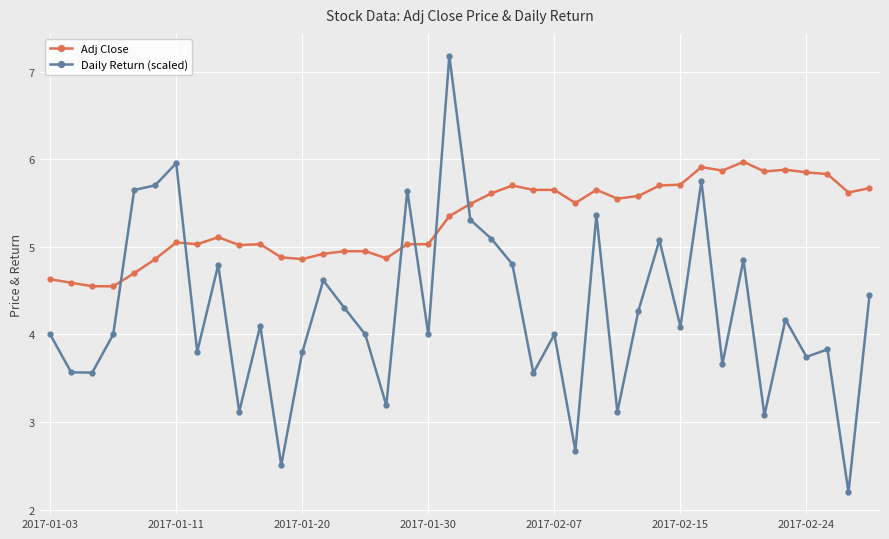

In Daily Return (scaled), how many points are lower than both neighbors (excluding endpoints)?

14